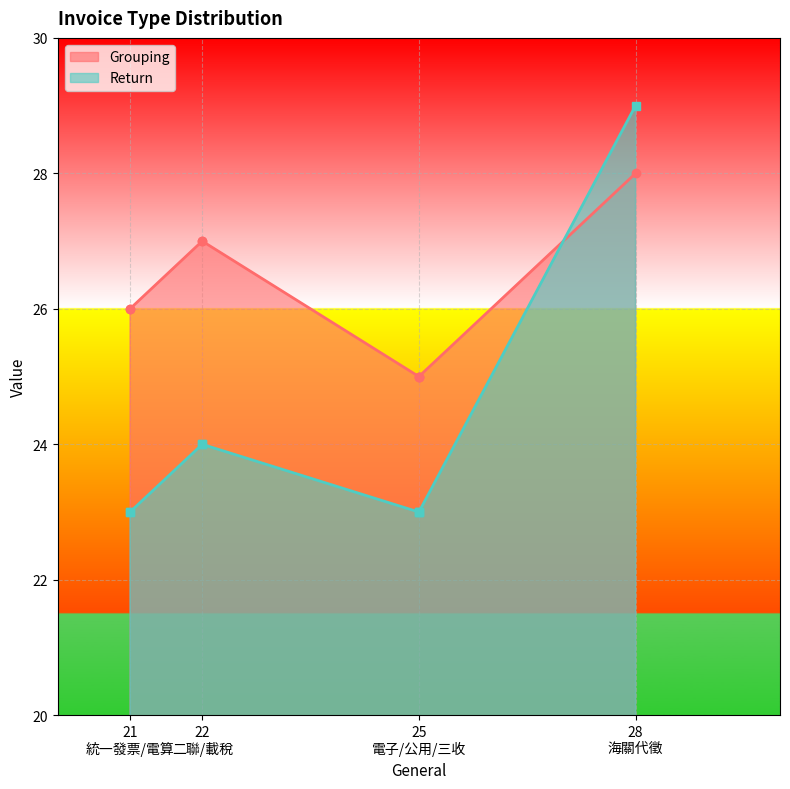

What are all the series names shown in the legend?

Grouping, Return